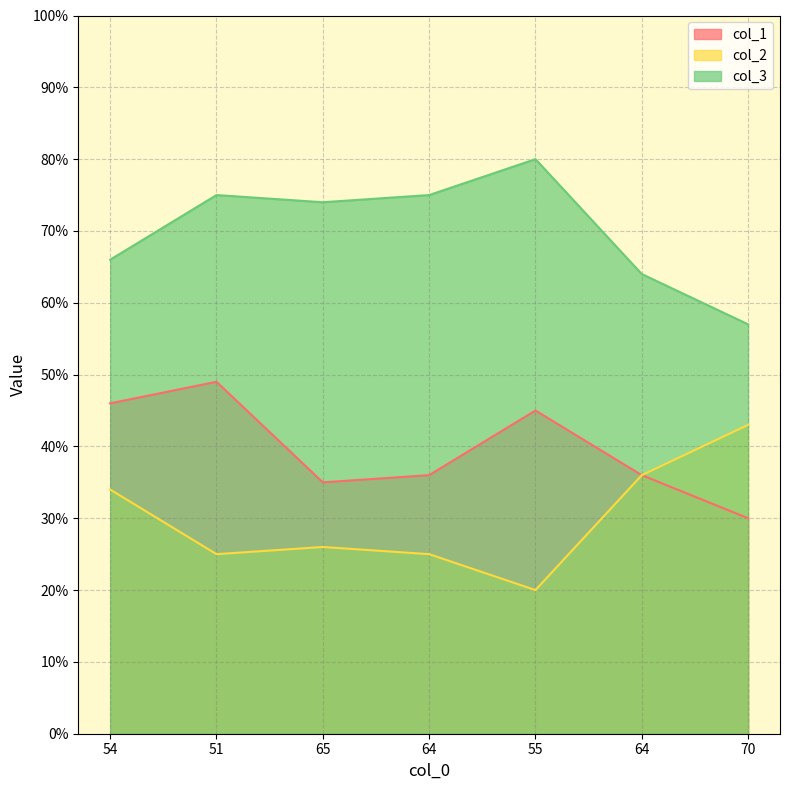

At 70, list the series in order from largest to smallest.

col_3, col_2, col_1